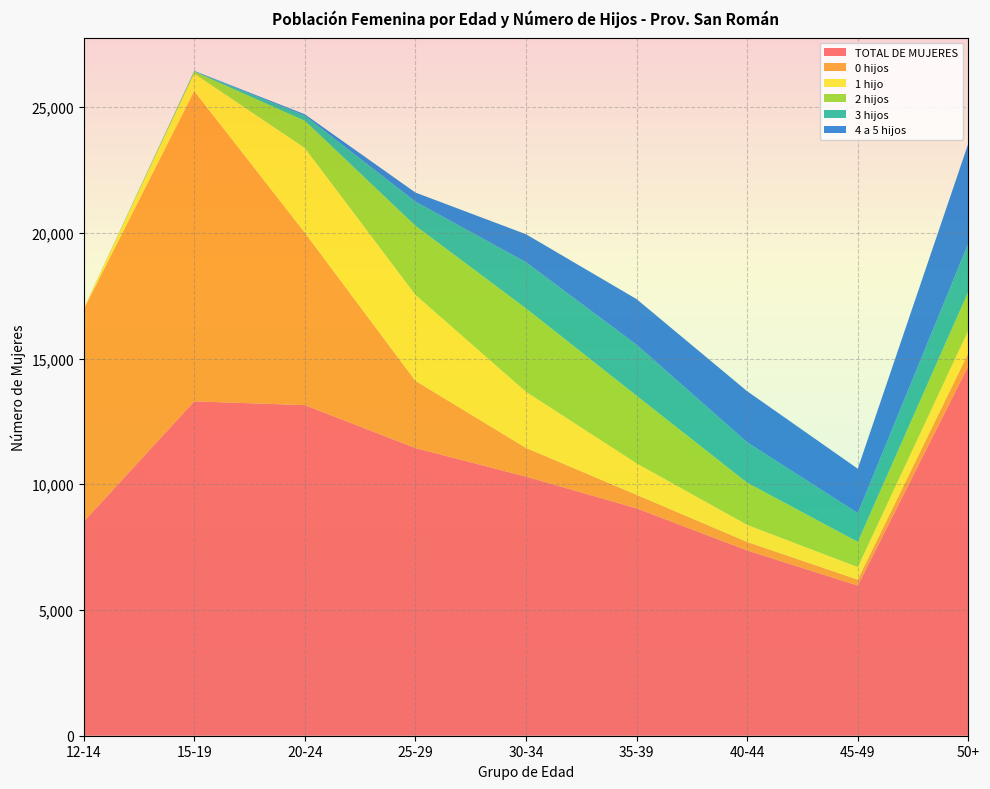

Reading right to left, extract all data points from this chart.

TOTAL DE MUJERES: 14709	5973	7368	9044	10305	11442	13149	13298	8511
0 hijos: 514	235	338	538	1141	2672	6857	12342	8444
1 hijo: 903	500	678	1252	2233	3419	3369	695	30
2 hijos: 1542	1003	1678	2690	3316	2752	1084	81	2
3 hijos: 1920	1145	1609	2026	1837	958	202	15	0
4 a 5 hijos: 3973	1762	2030	1815	1113	360	55	12	0